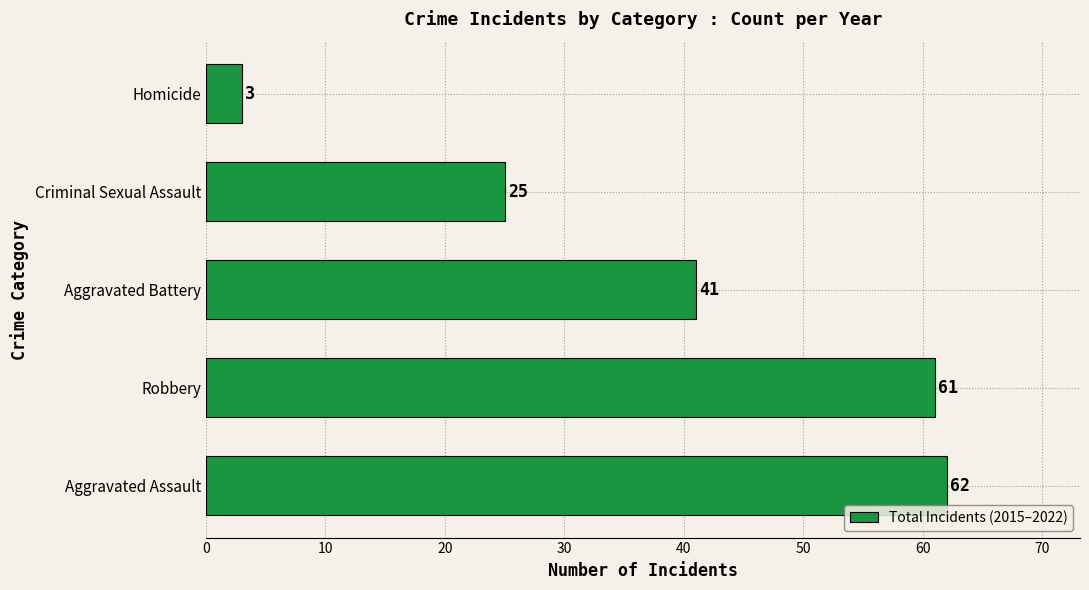

What is the minimum value shown in the chart?

3